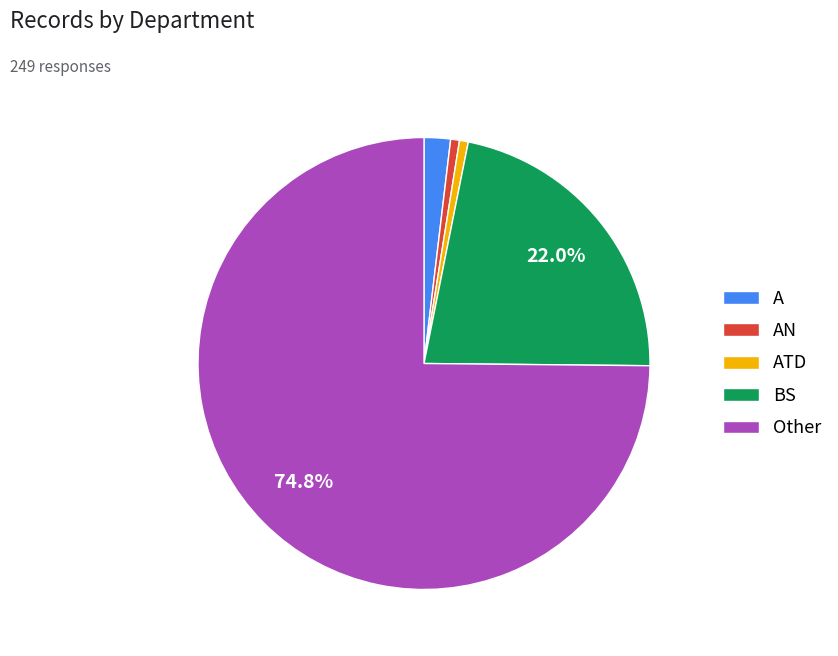

What is the ratio of the value at Other to the value at ATD?

119.0